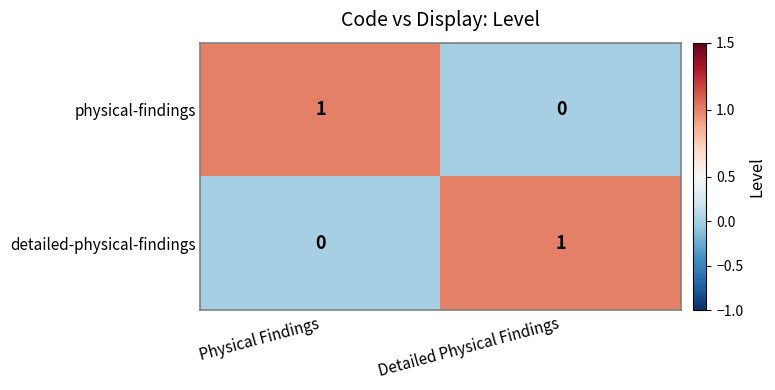

Where is physical-findings nearest to the value 0?

Detailed Physical Findings